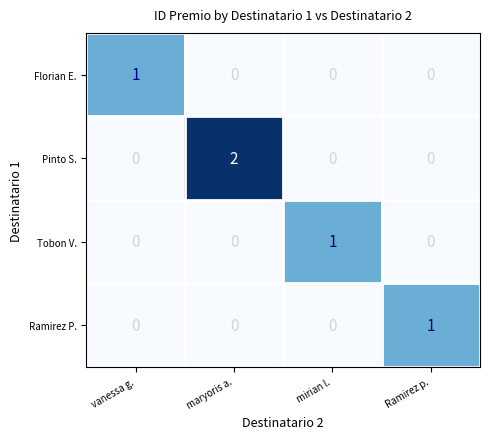

Is the value of Pinto S. at maryoris a. greater than the value of Florian E. at Ramirez p.?

Yes